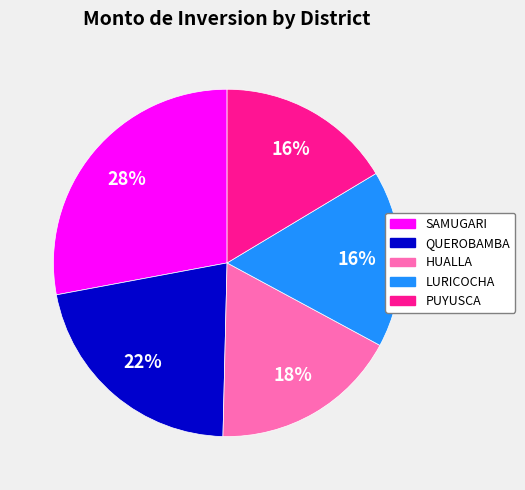

To the nearest percent, what is the difference between the SAMUGARI and HUALLA slice percentages?

10%